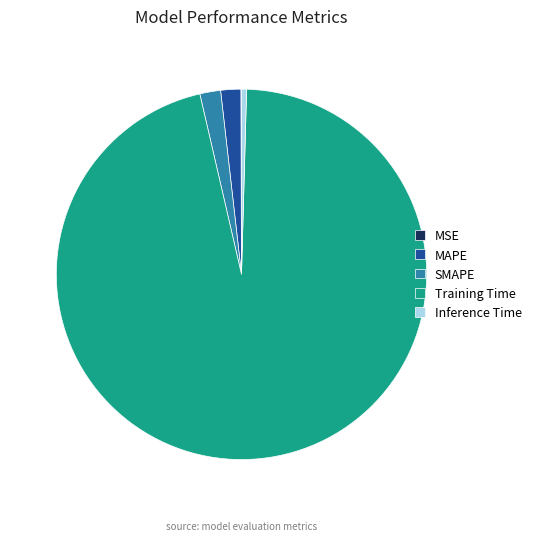

True or false: Training Time accounts for 96% of the total.

True